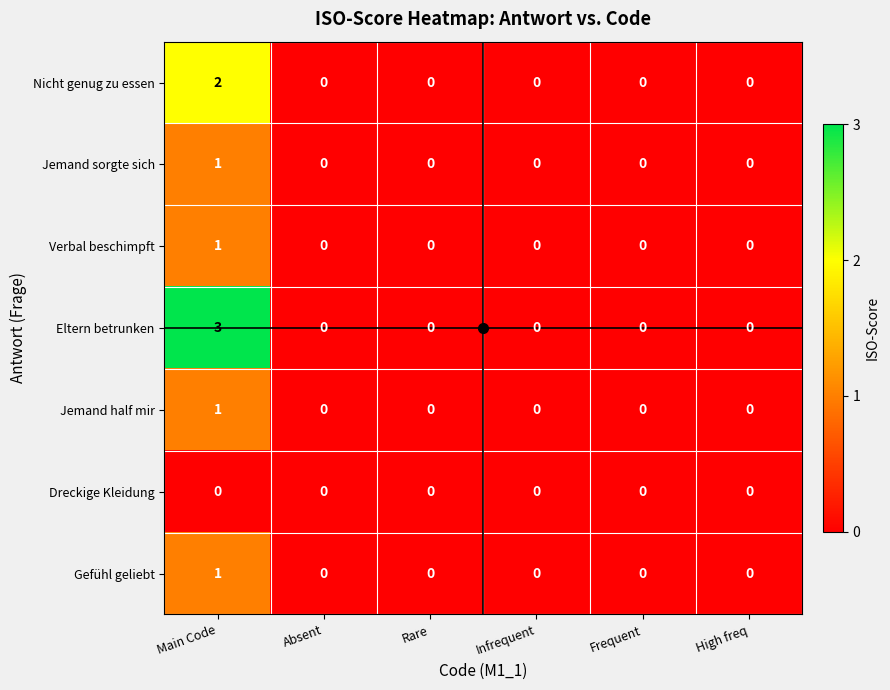

Which series has the widest spread of values?

Eltern betrunken